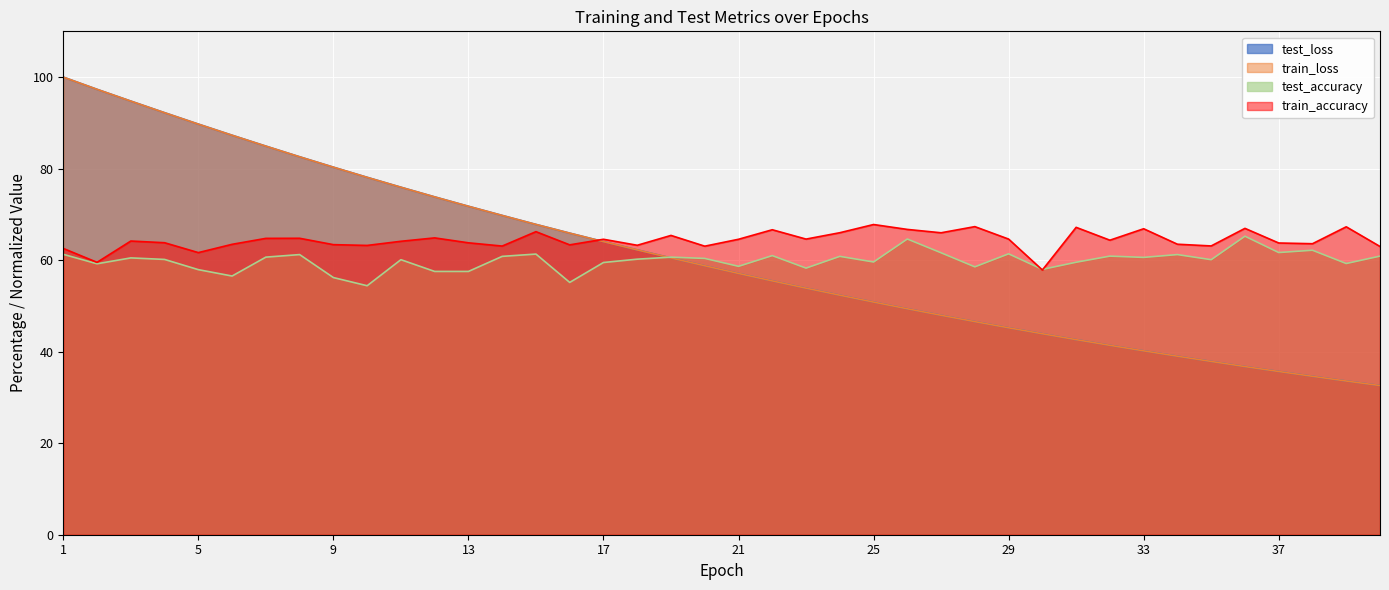

What is the sum of the train_loss values at 26 and 28?

95.9